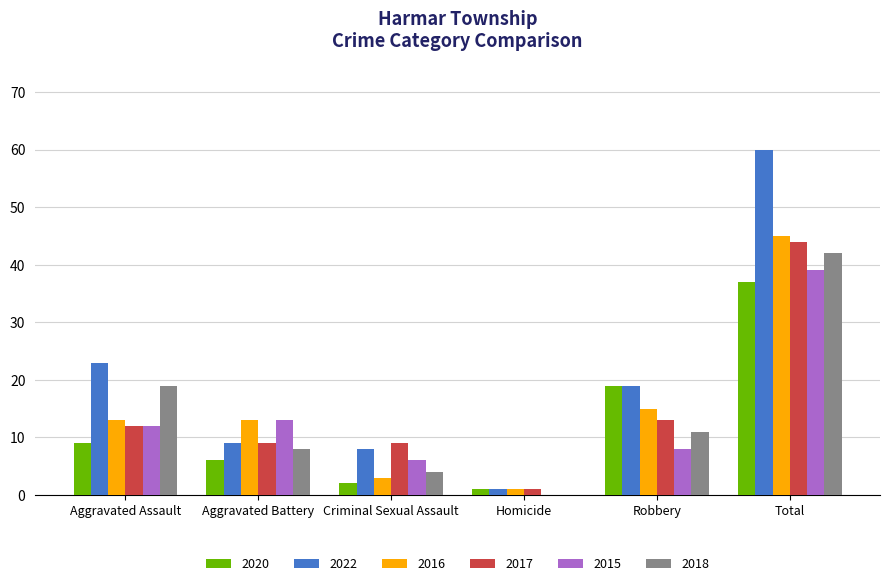

Read the 2022 value at Robbery.

19